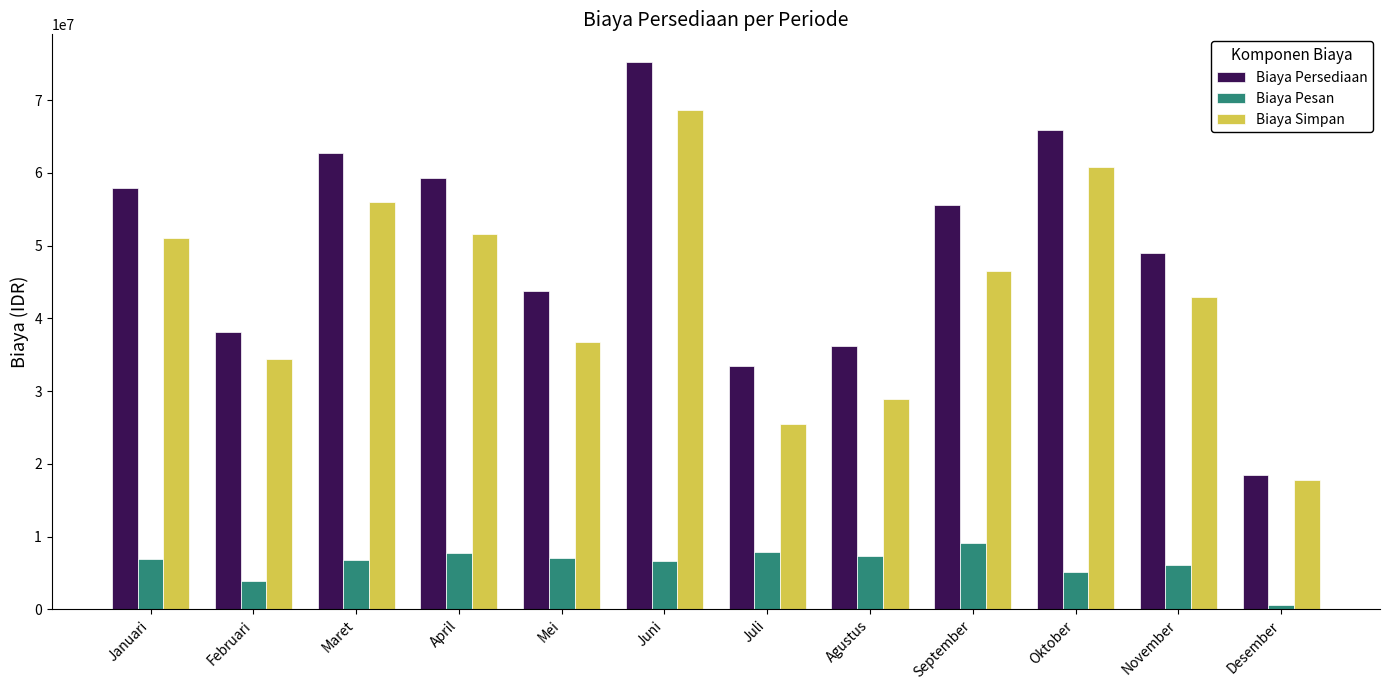

What is the label of the 11th bar from the right?

Februari